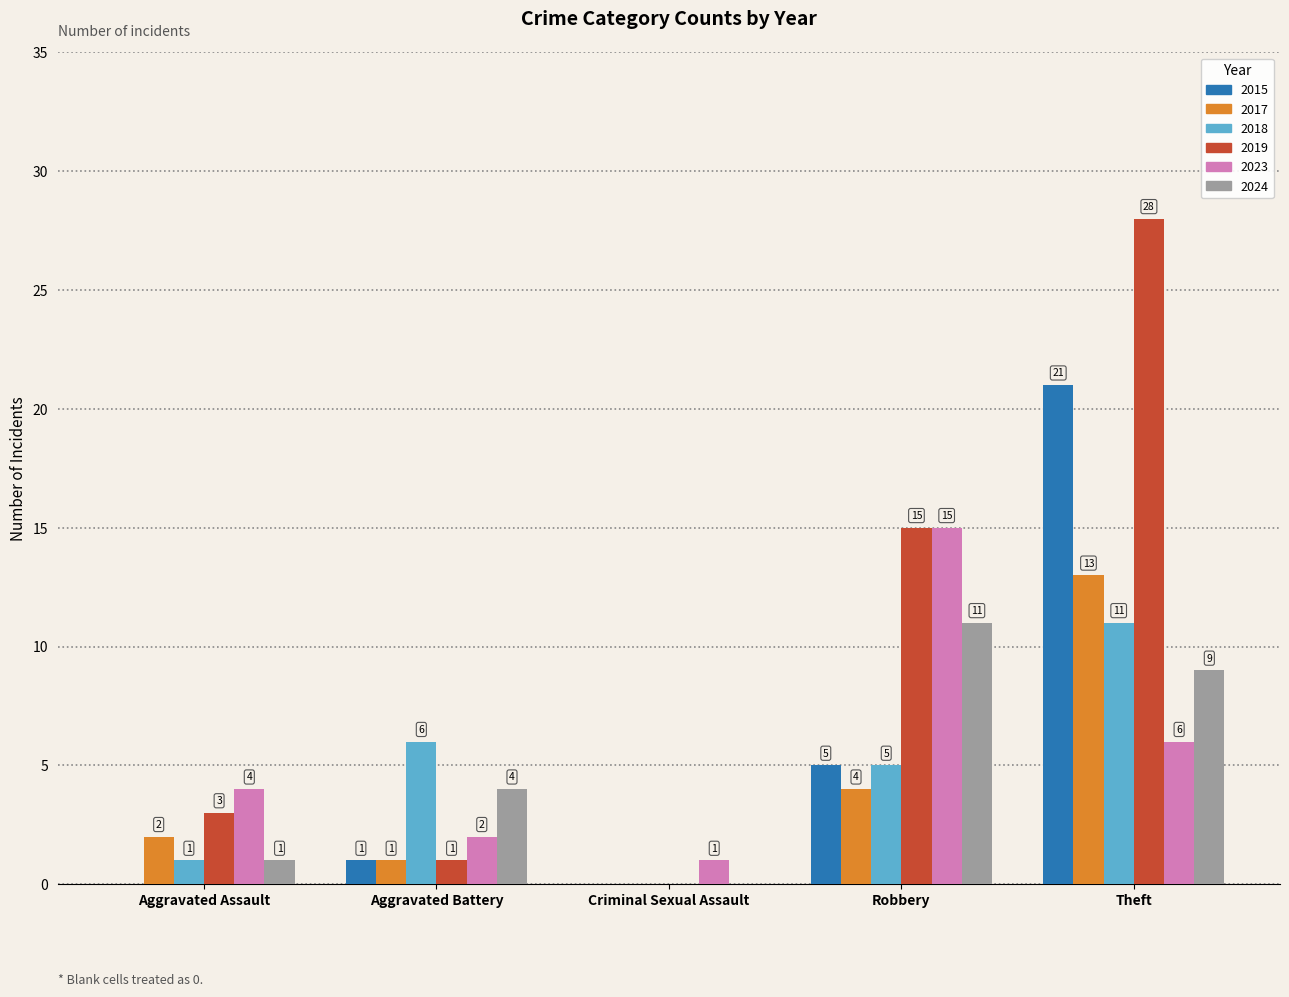

Which series changed the most between Aggravated Assault and Theft?

2019